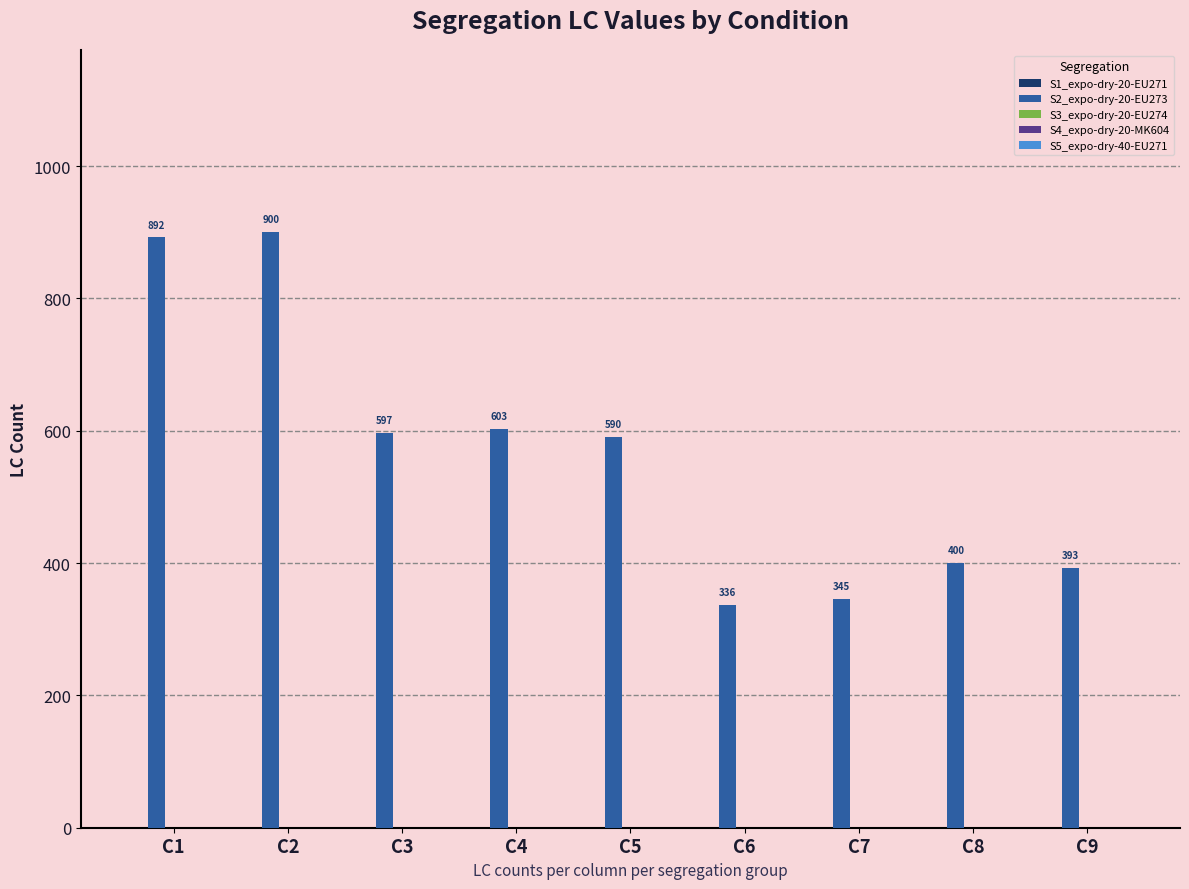

Where does the data first go above 590?

C1